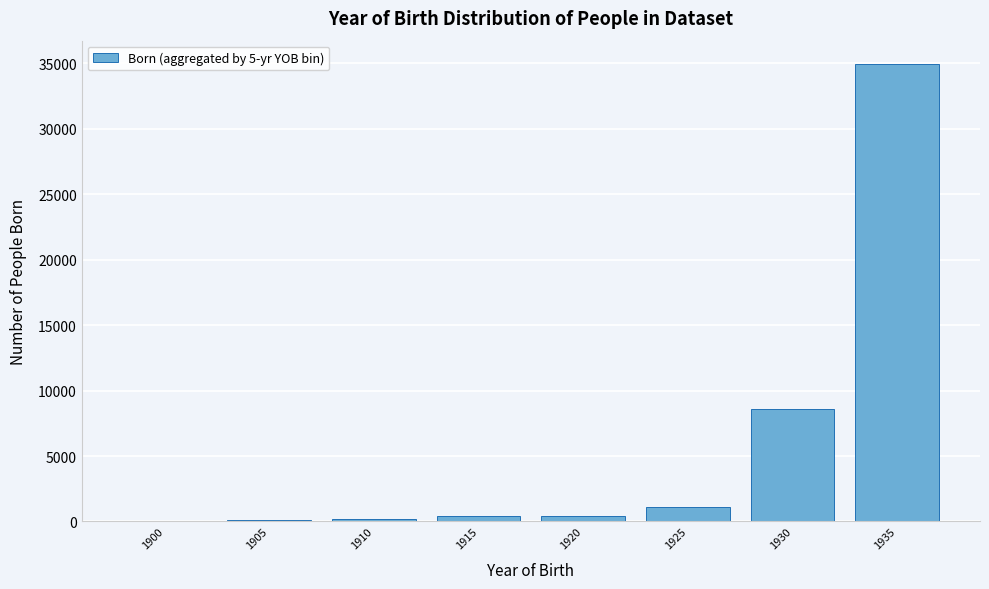

At which category does the chart reach its peak across all series?

1935